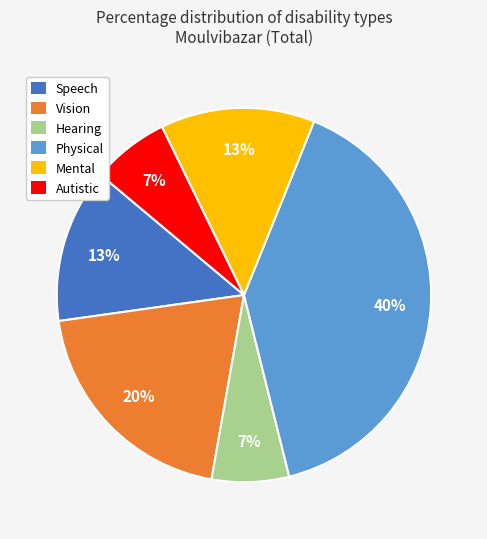

What percentage is the Hearing slice, to the nearest percent?

7%